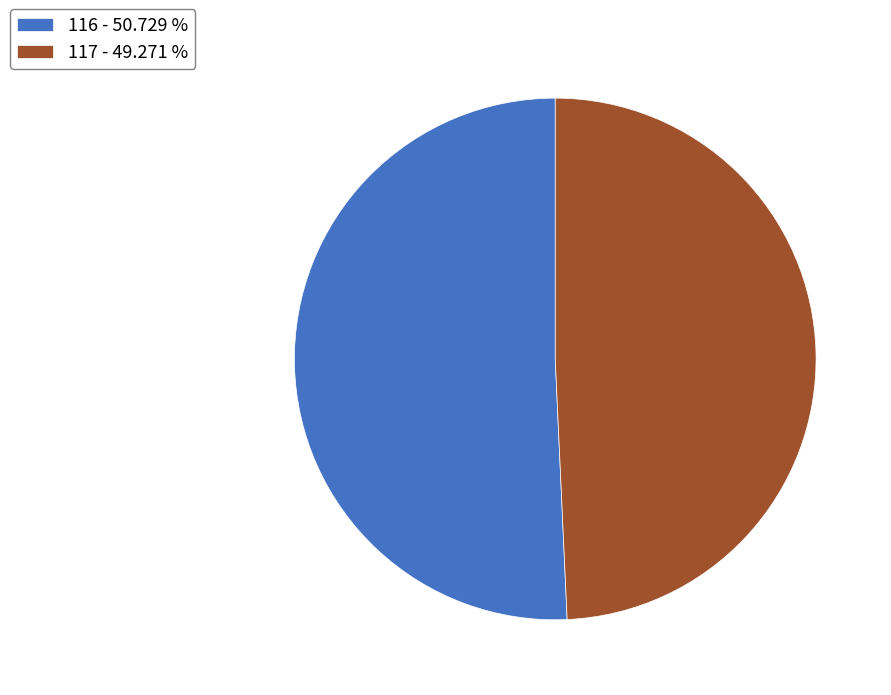

Approximately how many times larger is the value at 117 - 49.271 % compared to 116 - 50.729 %?

1.0